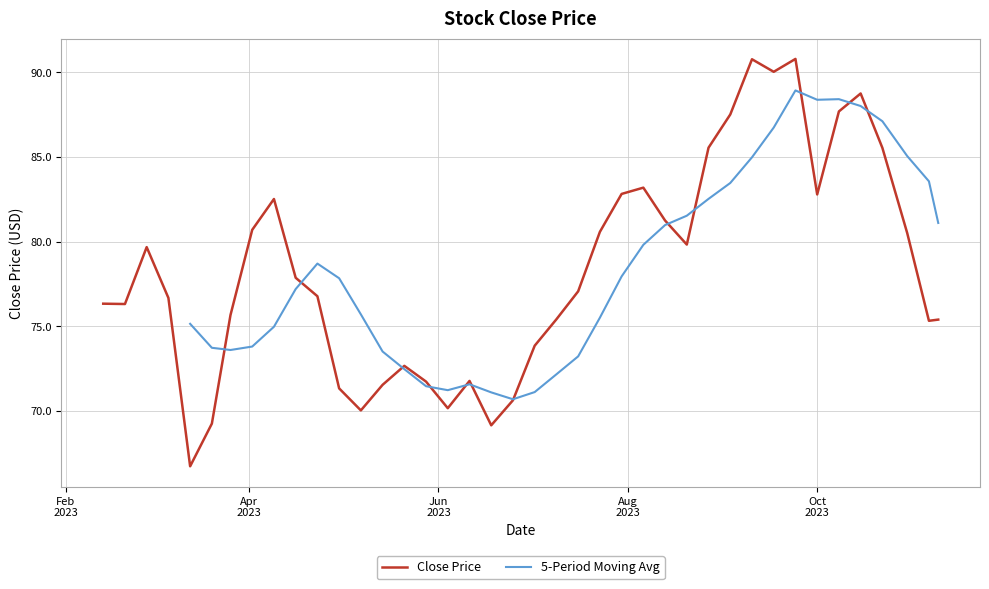

What is the maximum value shown in the chart?

90.8